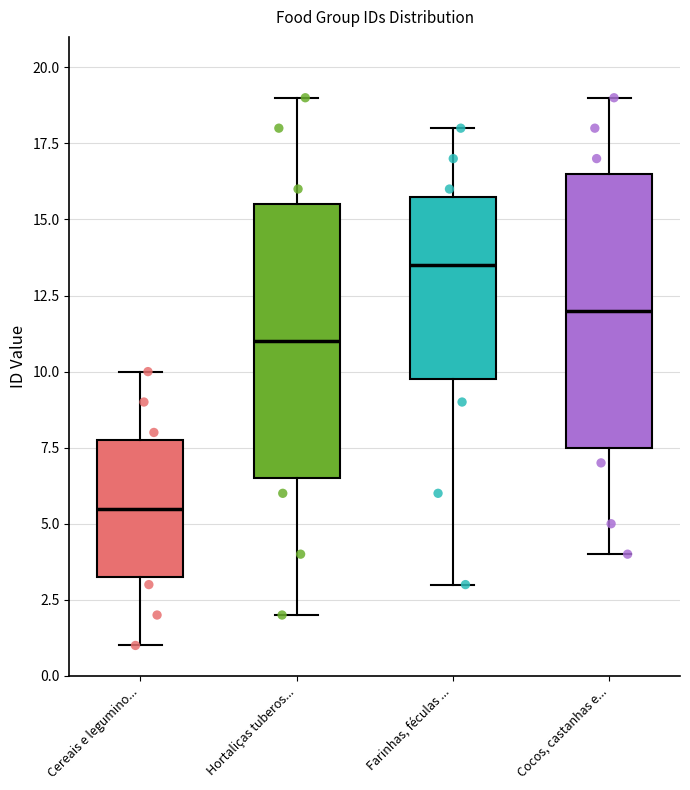

Reading left to right, read every box against the y-axis: the position of its median line, the range the box covers, and the ends of its whiskers. The values are not printed on the chart, so give them approximately, as read against the axis.

Cereais e legumino...: median 5.5, box 3.5 to 8.0, whiskers 1.0 to 10.0
Hortaliças tuberos...: median 11.0, box 6.5 to 15.5, whiskers 2.0 to 19.0
Farinhas, féculas ...: median 13.5, box 10.0 to 16.0, whiskers 3.0 to 18.0
Cocos, castanhas e...: median 12.0, box 7.5 to 16.5, whiskers 4.0 to 19.0